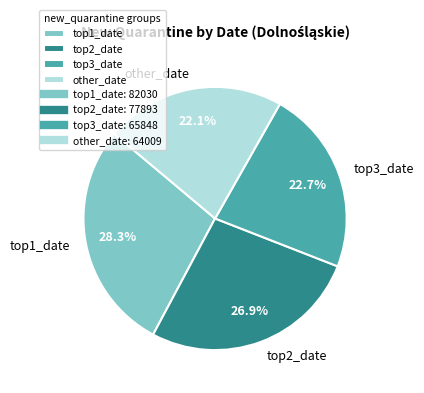

What is the total percentage of top2_date and top3_date?

49.6%